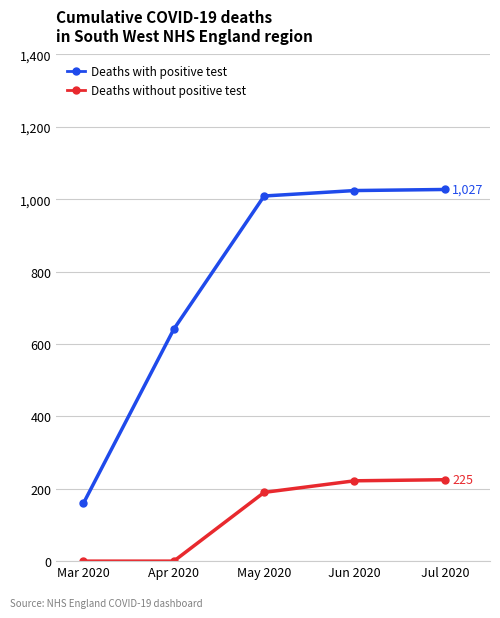

True or false: Deaths without positive test and Deaths with positive test cross at least once.

False